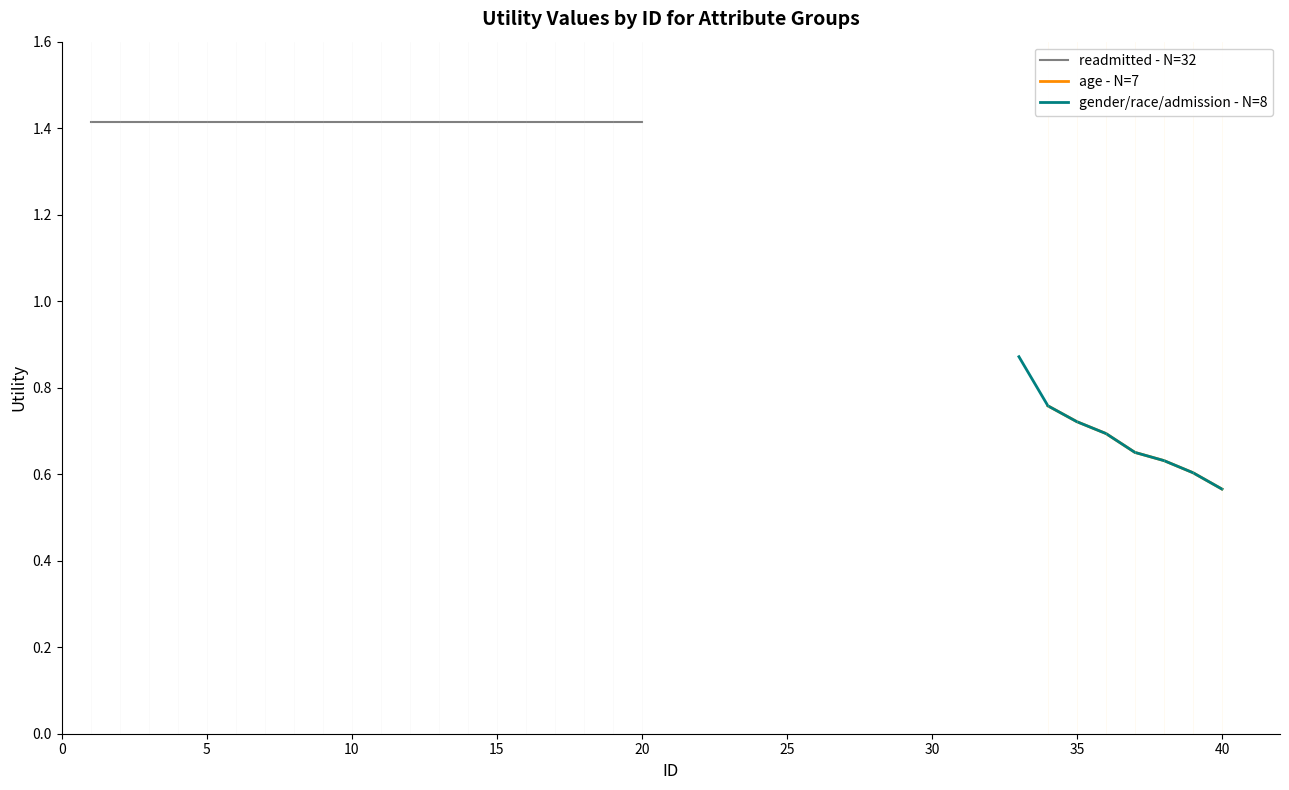

The value of other_attributes at 14 is 0.3. True or false?

False